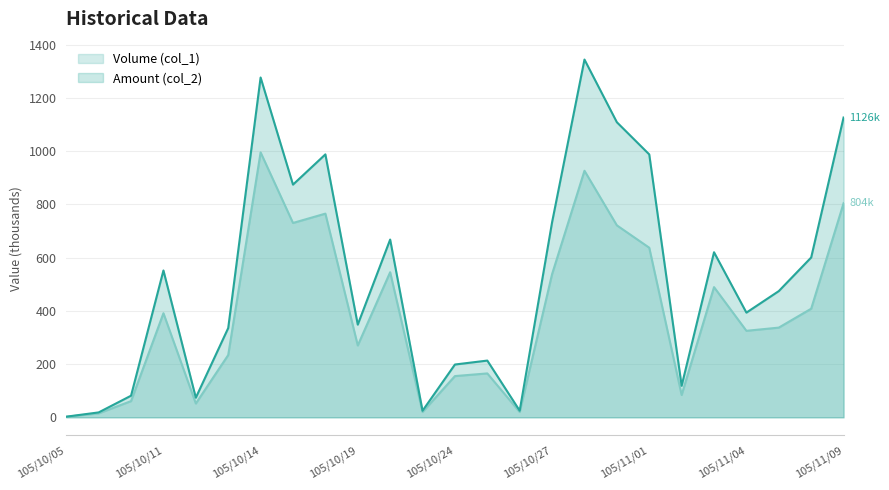

The value of Amount (col_2) at 105/11/04 is 393.3. True or false?

True